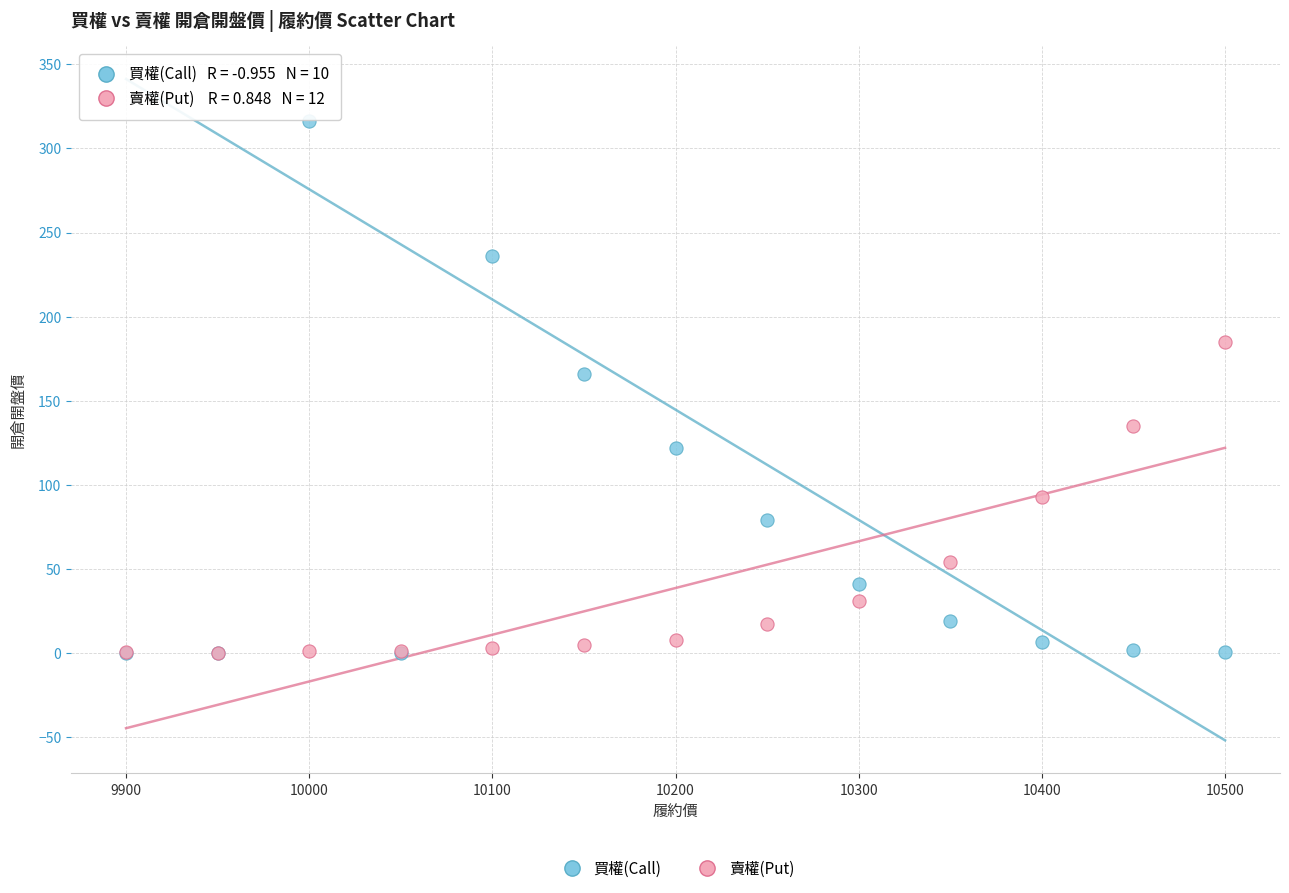

Which series contains the highest Y value?

買權(Call)